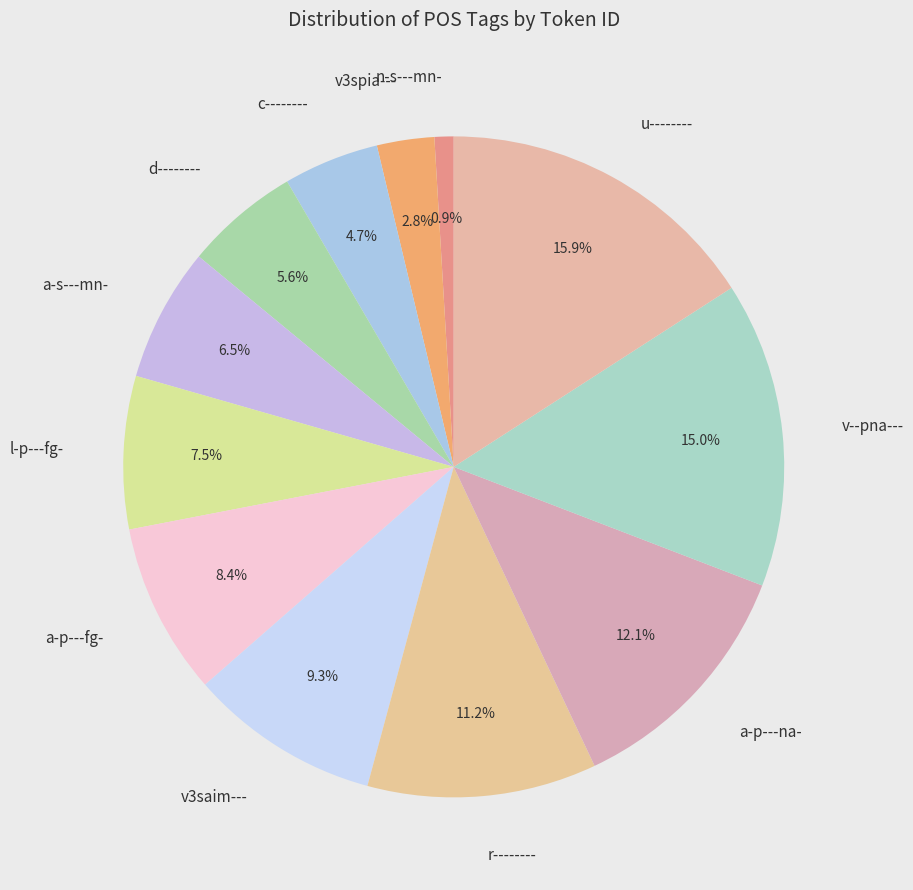

Rank the categories by value from highest to lowest.

u--------, v--pna---, a-p---na-, r--------, v3saim---, a-p---fg-, l-p---fg-, a-s---mn-, d--------, c--------, v3spia---, n-s---mn-